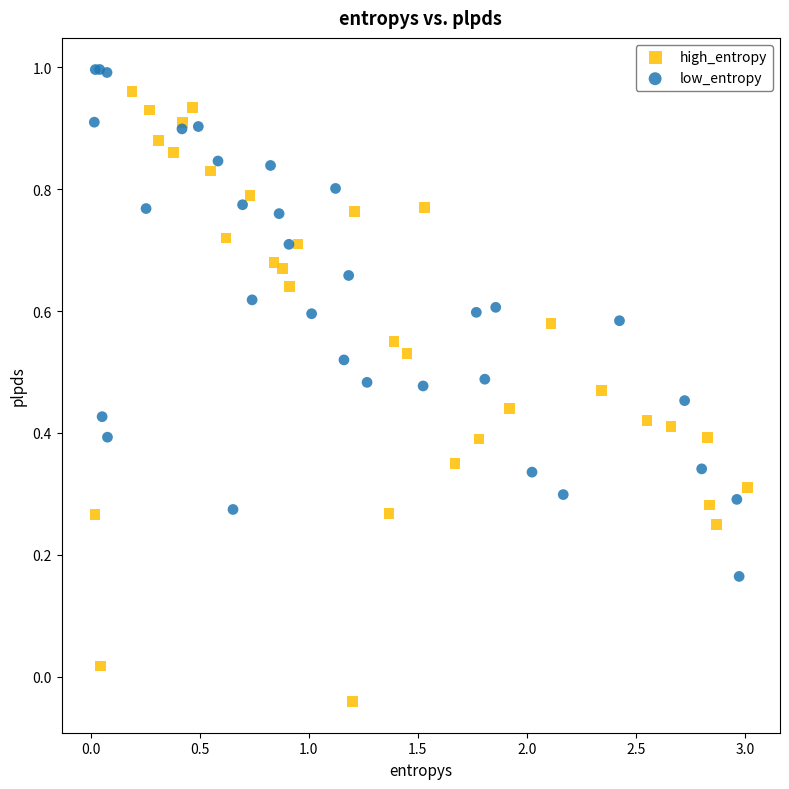

What are all the series names shown in the legend?

high_entropy, low_entropy